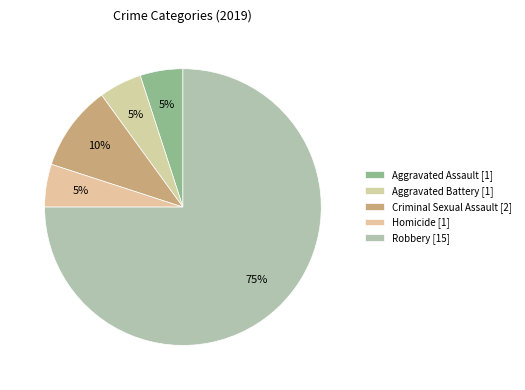

What is the change in value from Aggravated Assault to Robbery?

+14